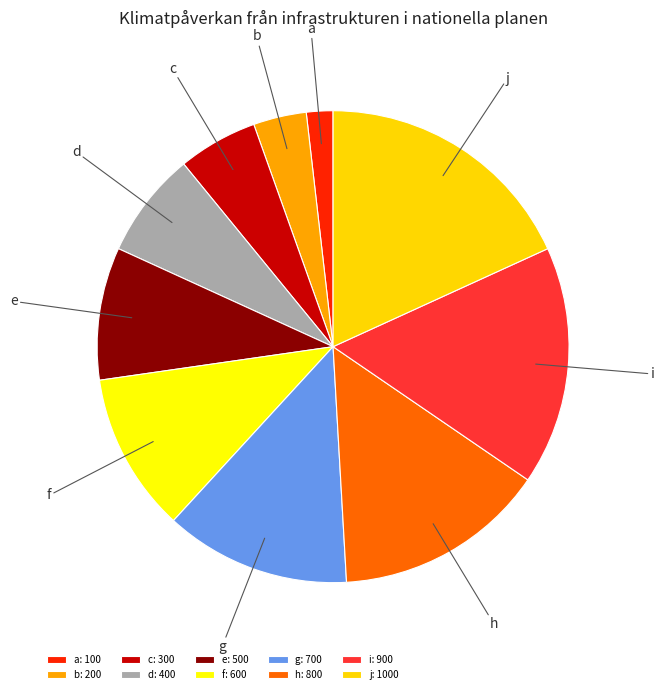

Which category has the smallest portion of the pie?

a